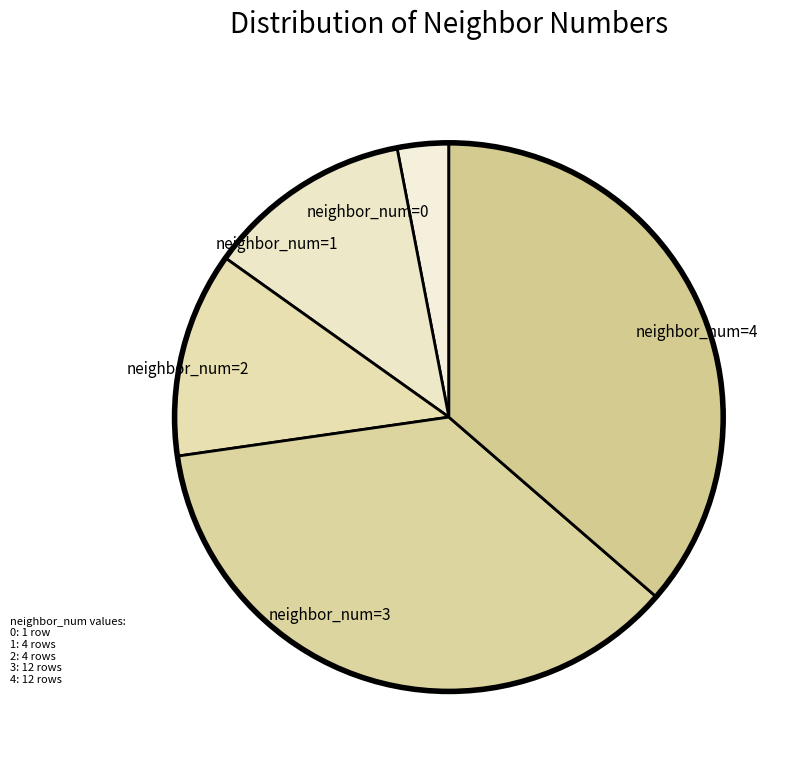

Which category has the smallest portion of the pie?

neighbor_num=0